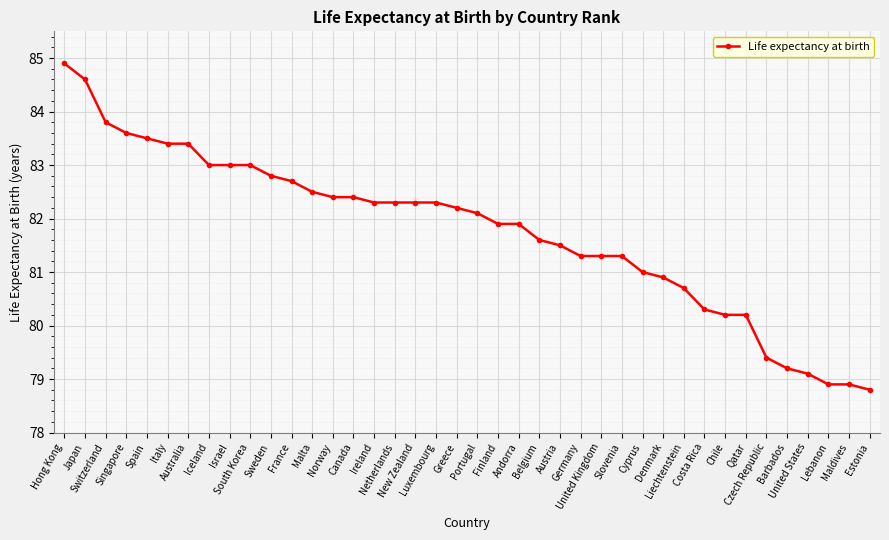

What is the label of the 26th point from the right?

Canada